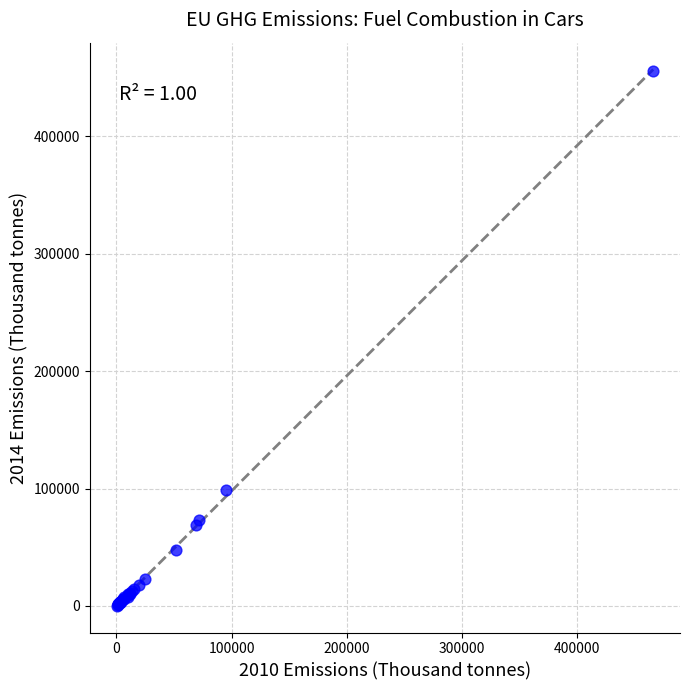

What Y value in the scatter plot is closest to 228026?

99112.8